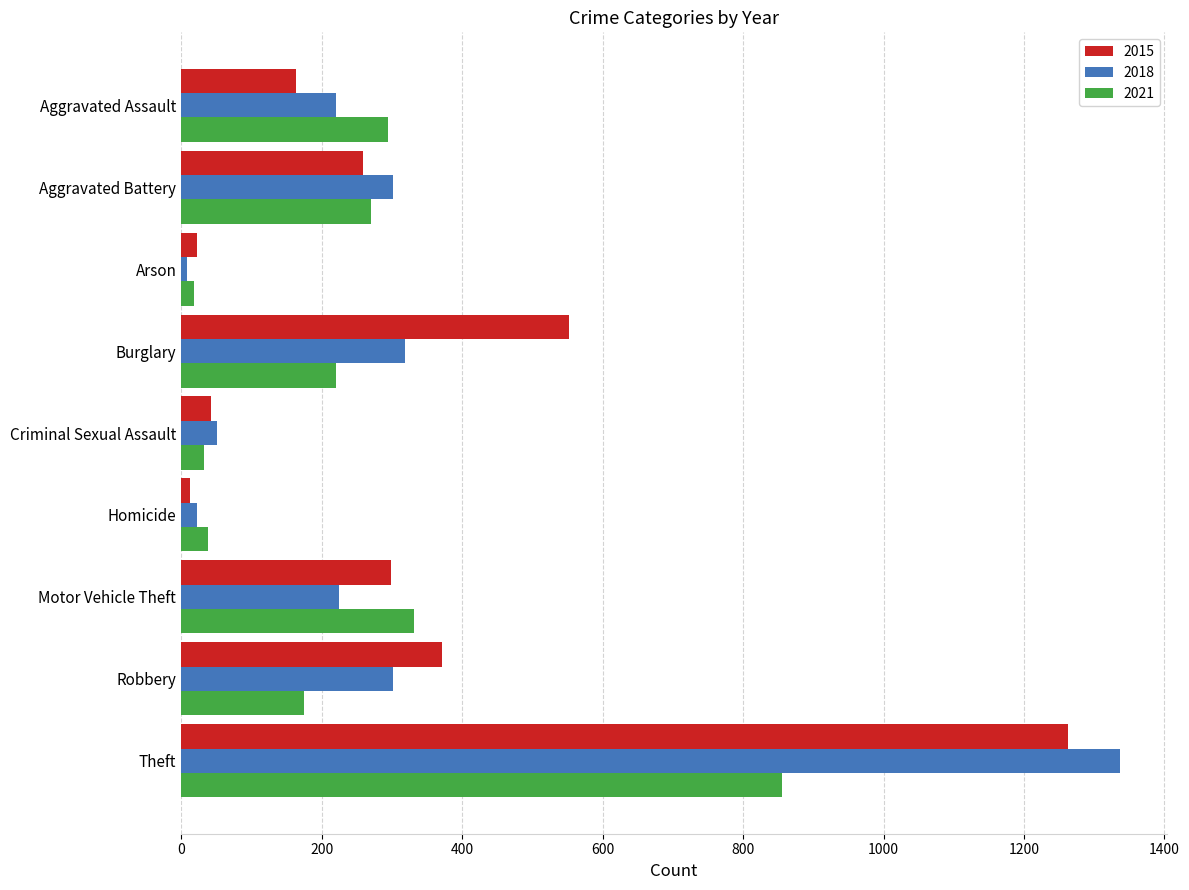

What is the maximum value shown in the chart?

1337